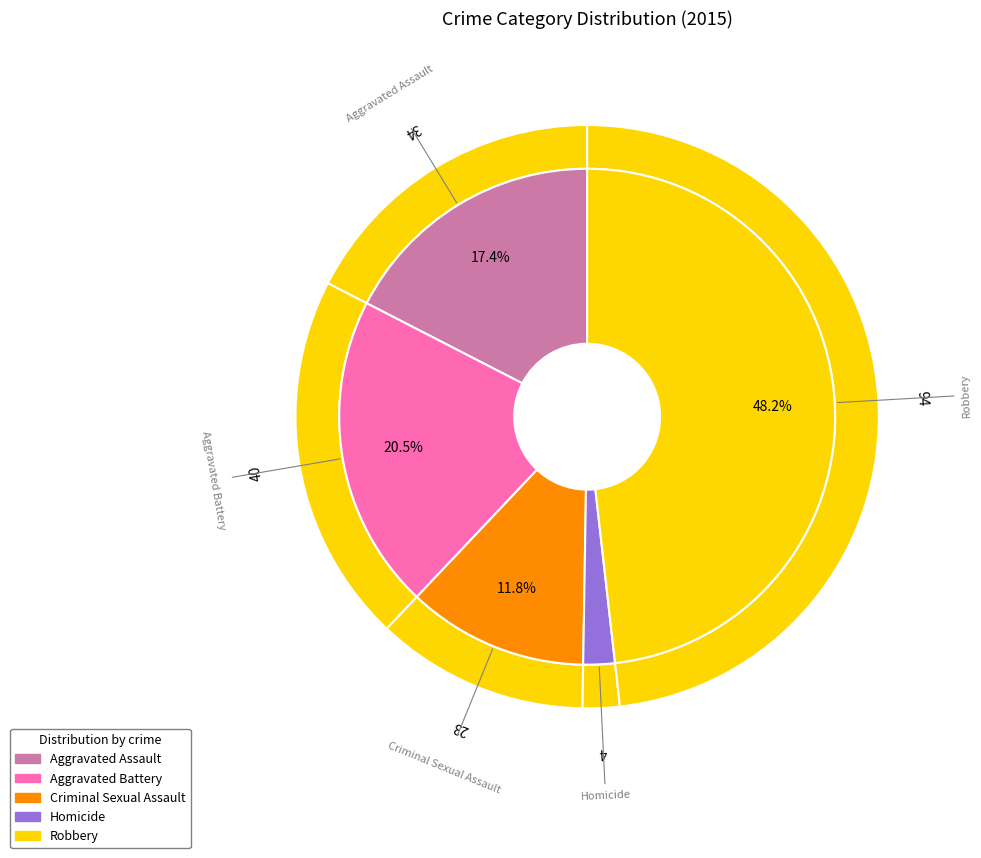

Which slice is the largest?

Robbery